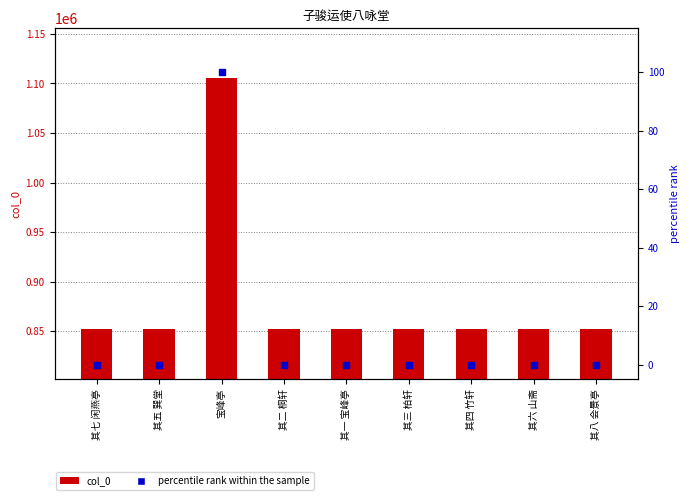

Which series reaches the maximum Y coordinate?

col_0